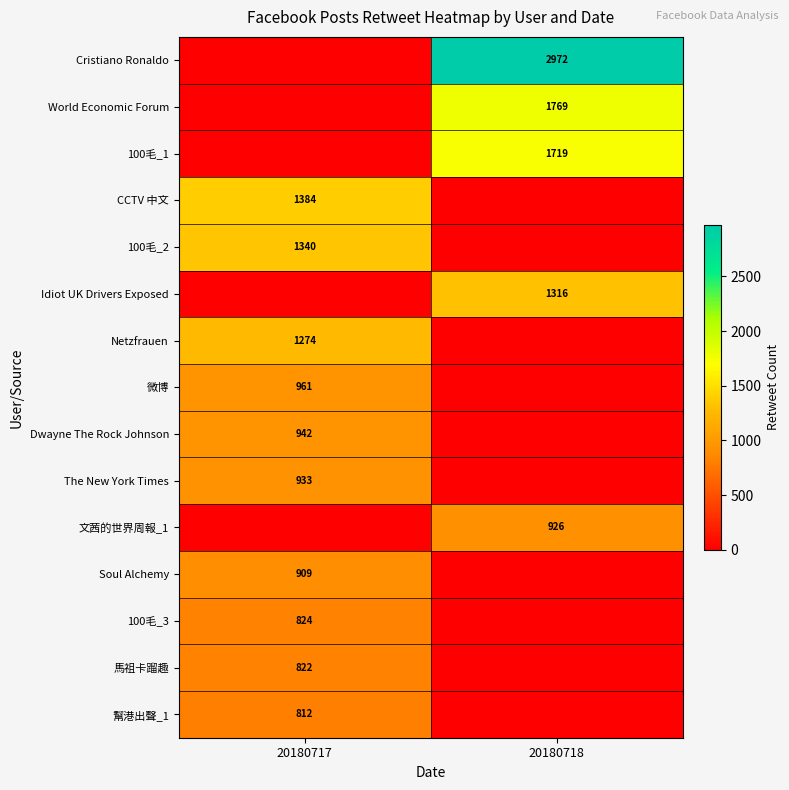

The value of 幫港出聲_1 at 20180717 is 482. True or false?

False